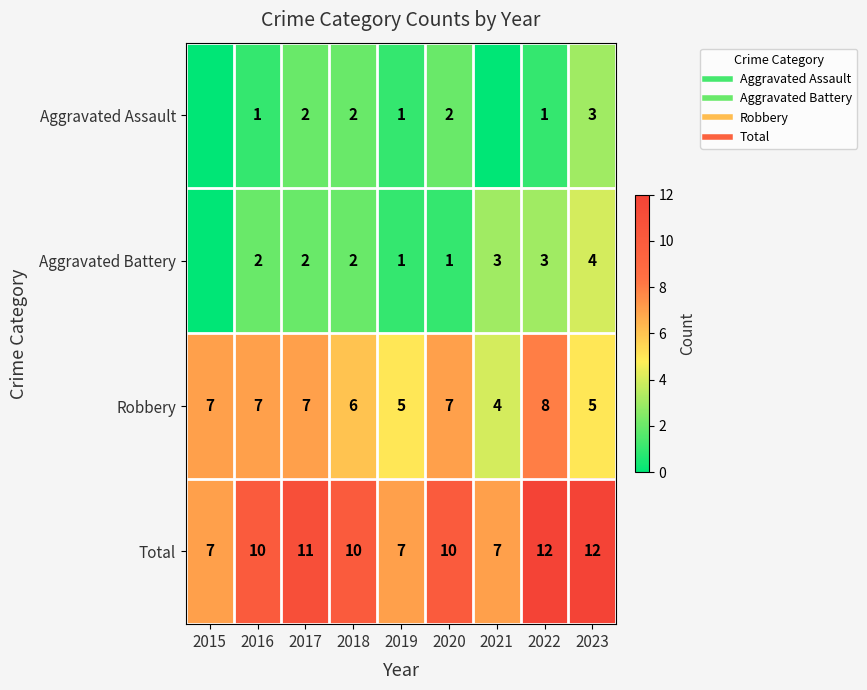

Rank the series by their maximum value, from highest to lowest.

Total, Robbery, Aggravated Battery, Aggravated Assault